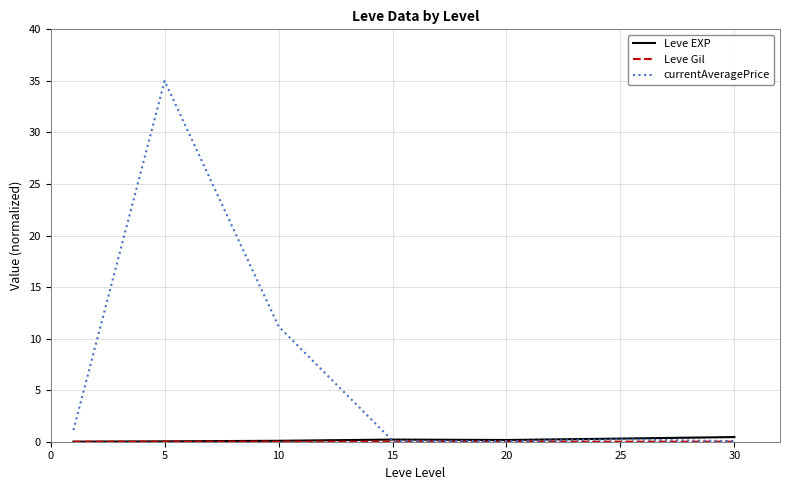

Which series has the largest total across all categories?

currentAveragePrice